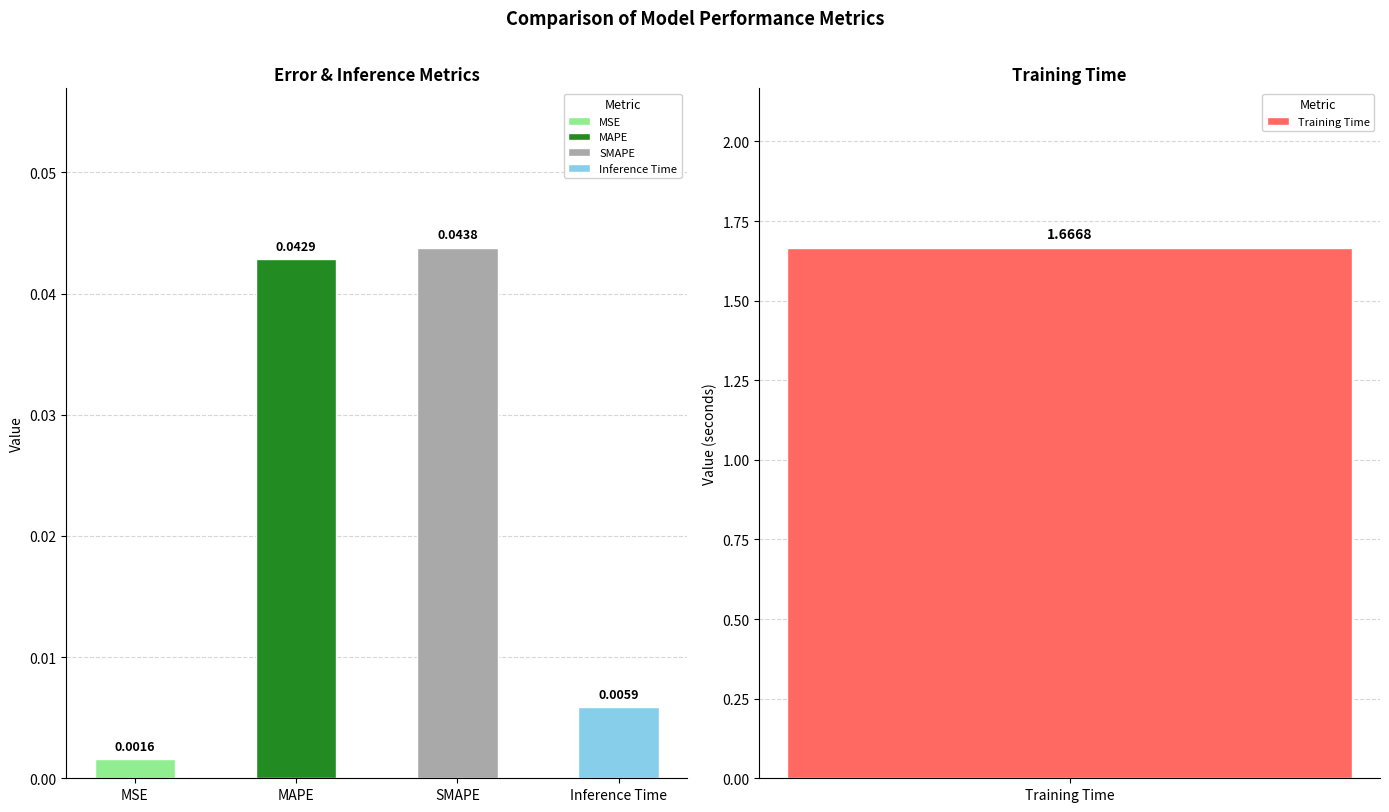

Reading right to left, transcribe all the data shown in this chart.

Inference Time=0.0	Training Time=1.7	SMAPE=0.0	MAPE=0.0	MSE=0.0